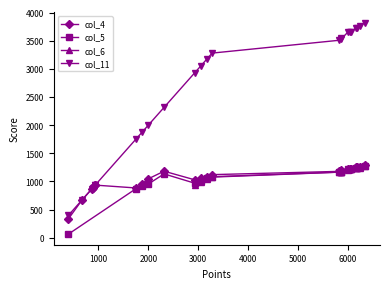

What is the value of the col_11 point at the 19th from the left?

3653